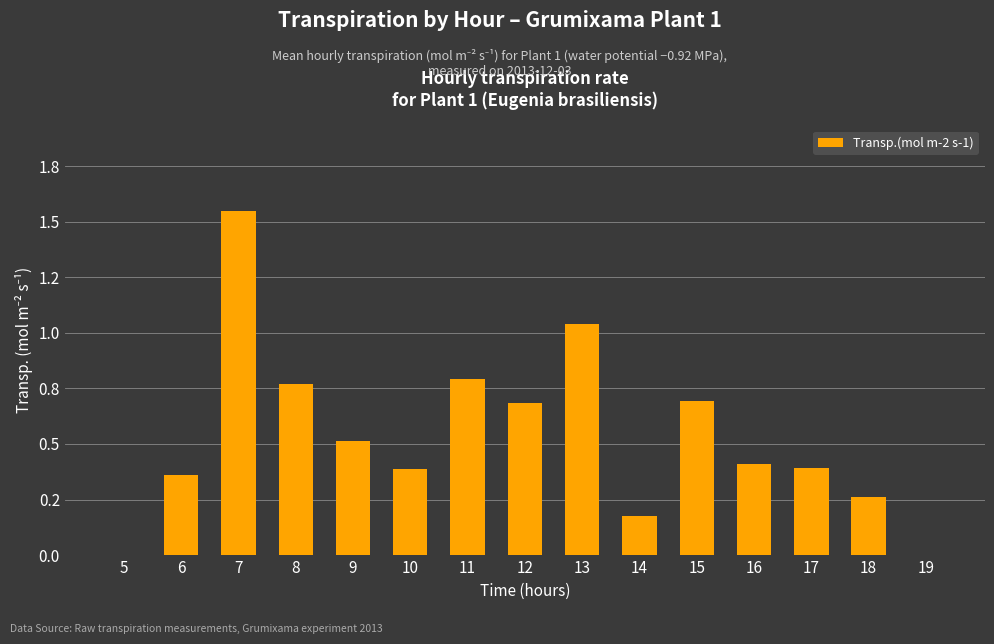

What is the sum of all values?

8.0